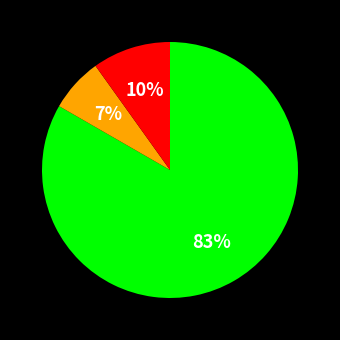

To the nearest percent, what is the average slice percentage?

33%